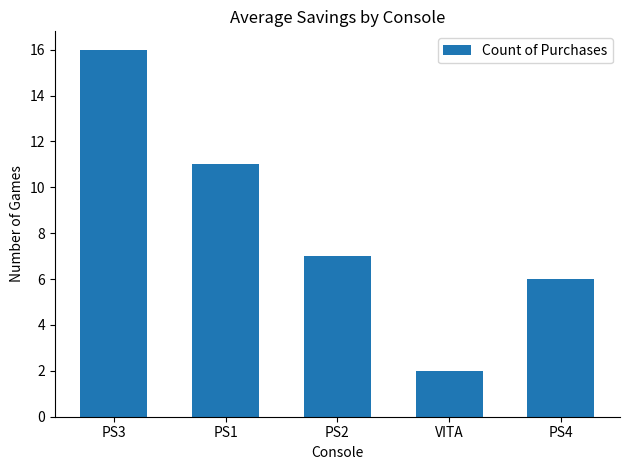

Which category has the lowest value across all series?

VITA